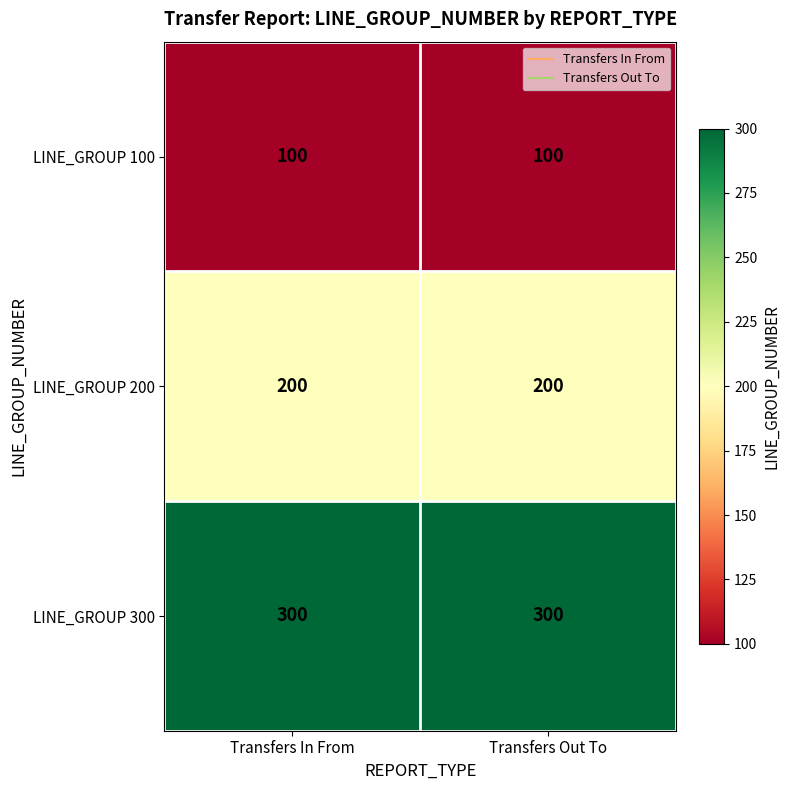

What is the difference between the highest and lowest values at Transfers Out To?

200